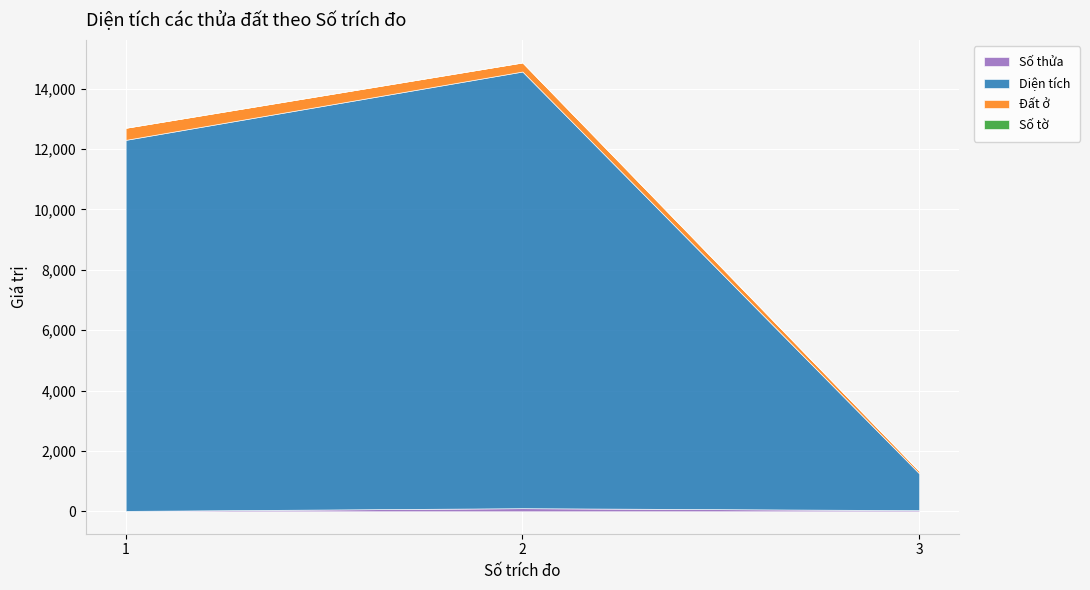

Between 1 and 2, which is larger?

2